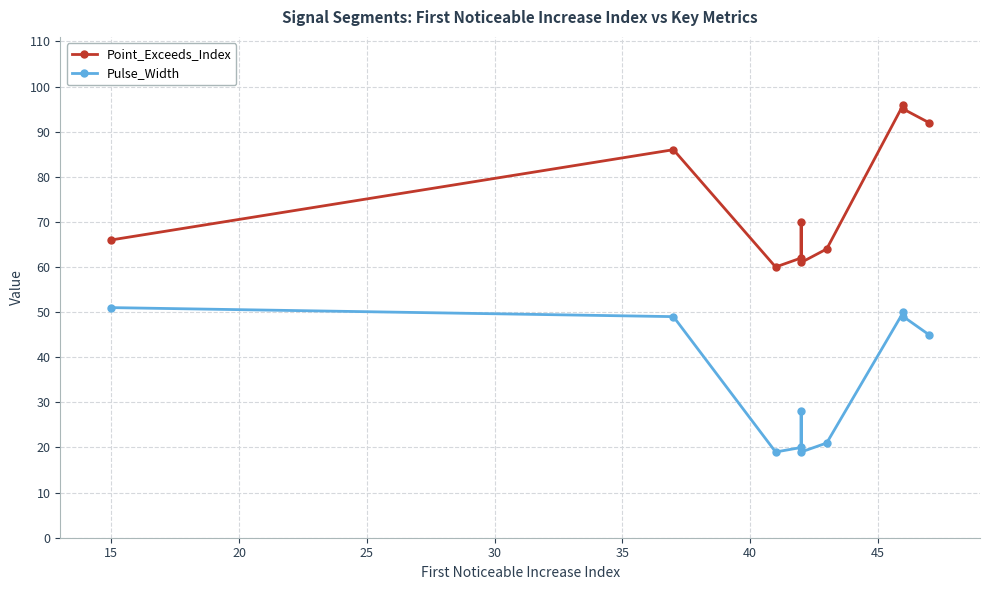

True or false: Pulse_Width has a value of 27 at 45.

False